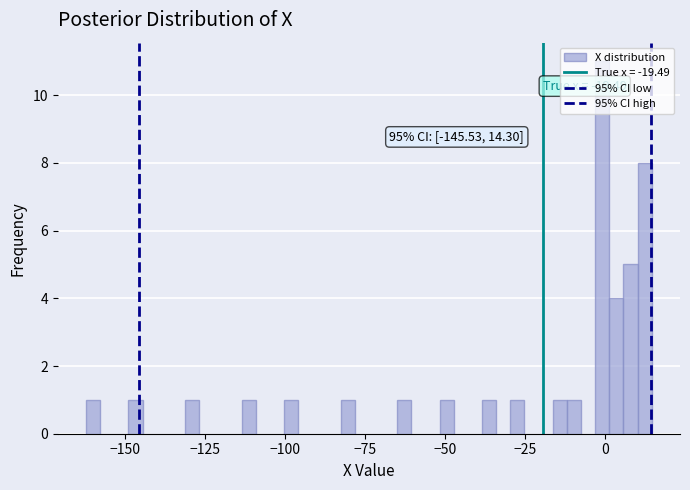

Read against the x-axis, roughly where is the centre of the tallest bar?

0